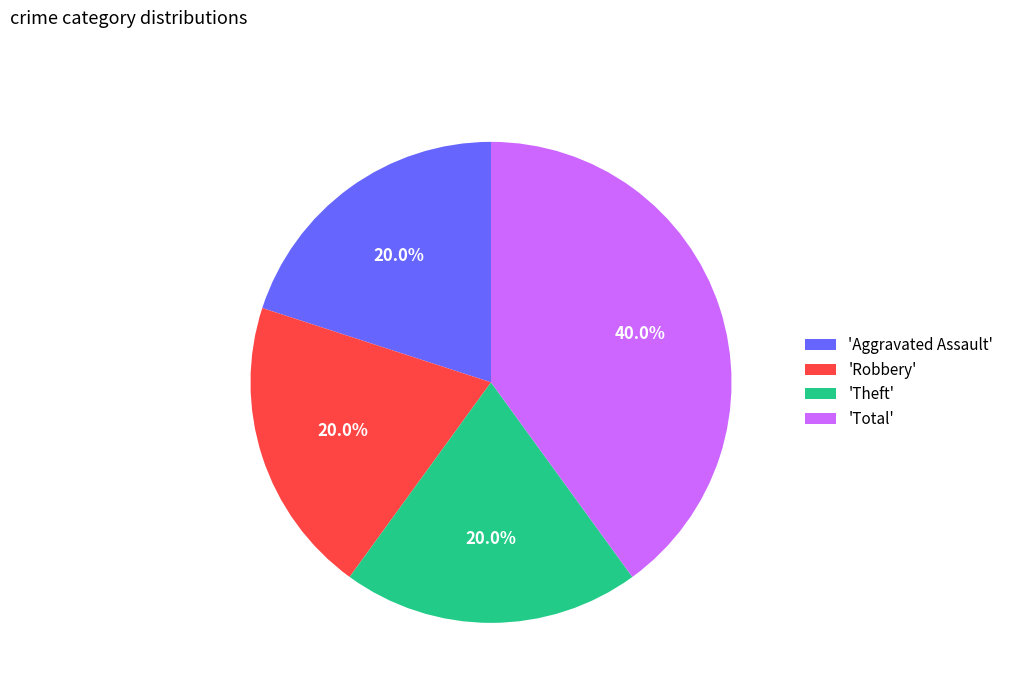

How much of the chart is everything except 'Robbery'?

80.0%